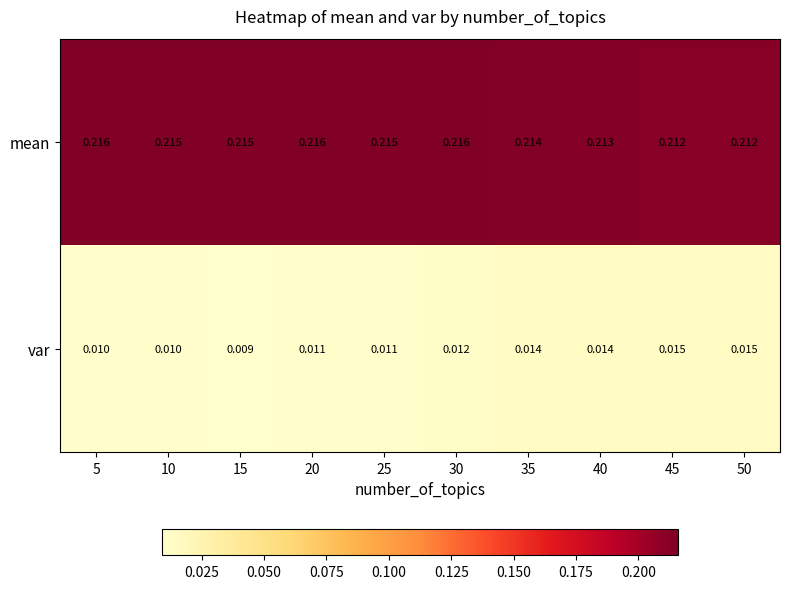

Is the value of mean at 50 greater than the value of var at 40?

Yes